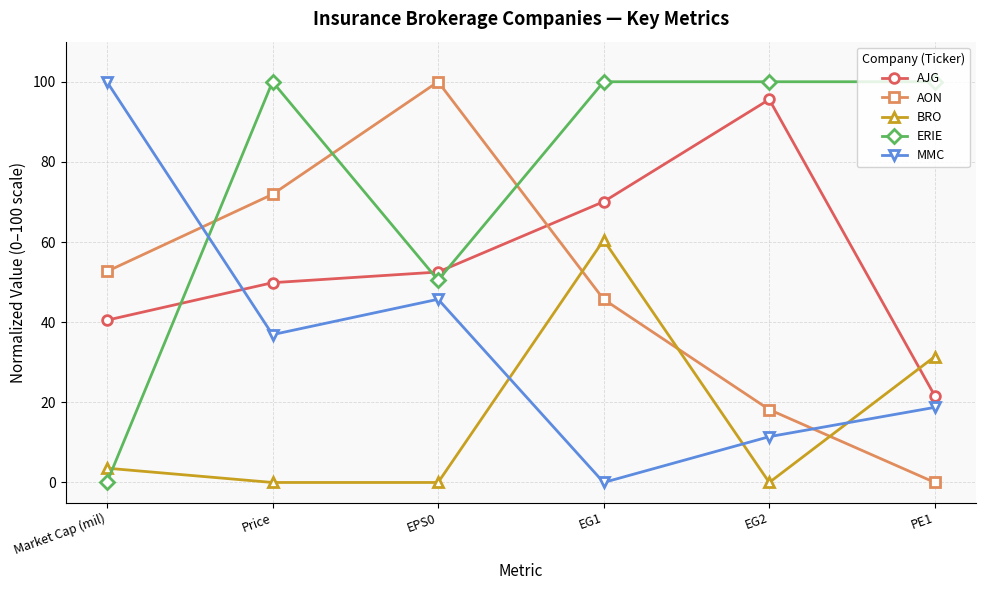

The MMC series shows 100.0 at Market Cap (mil). True or false?

True